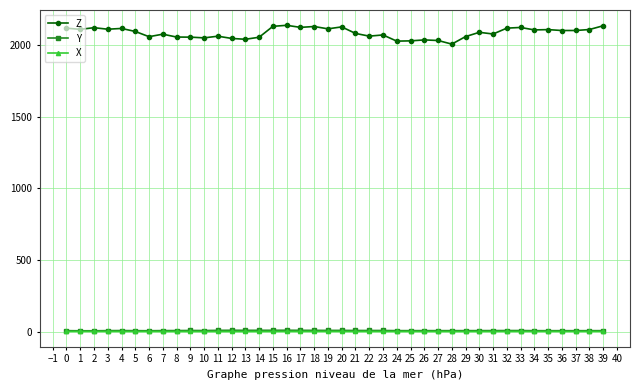

True or false: Z has more than 2 points higher than both neighbors.

True